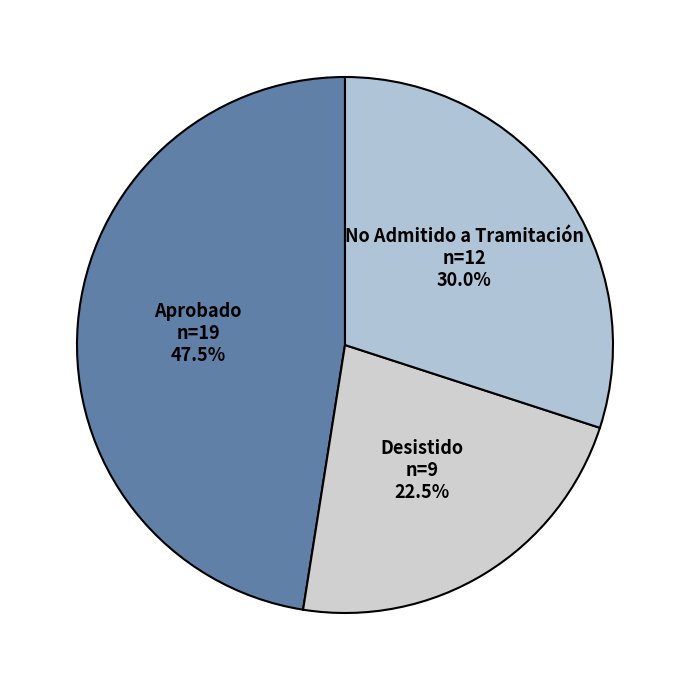

What percentage is NOT represented by No Admitido a Tramitación?

70.0%